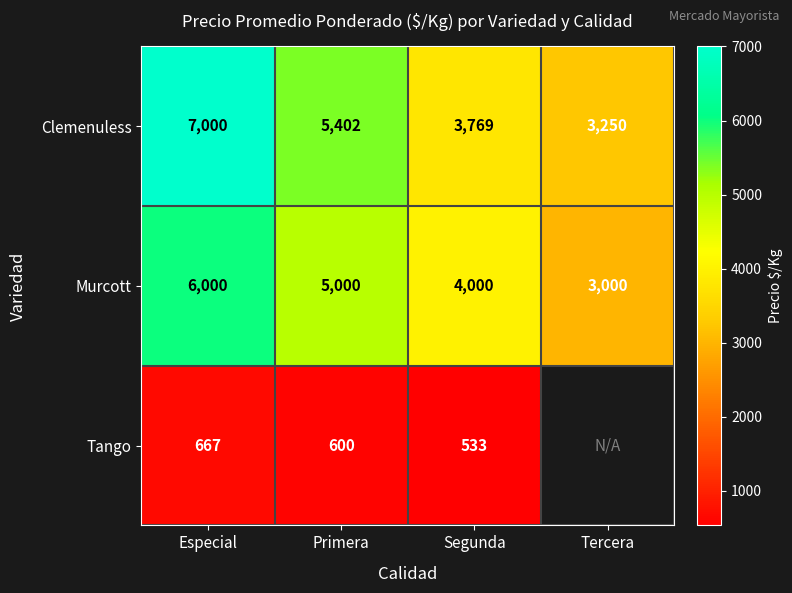

Where does the Clemenuless series first go above 5402?

Especial